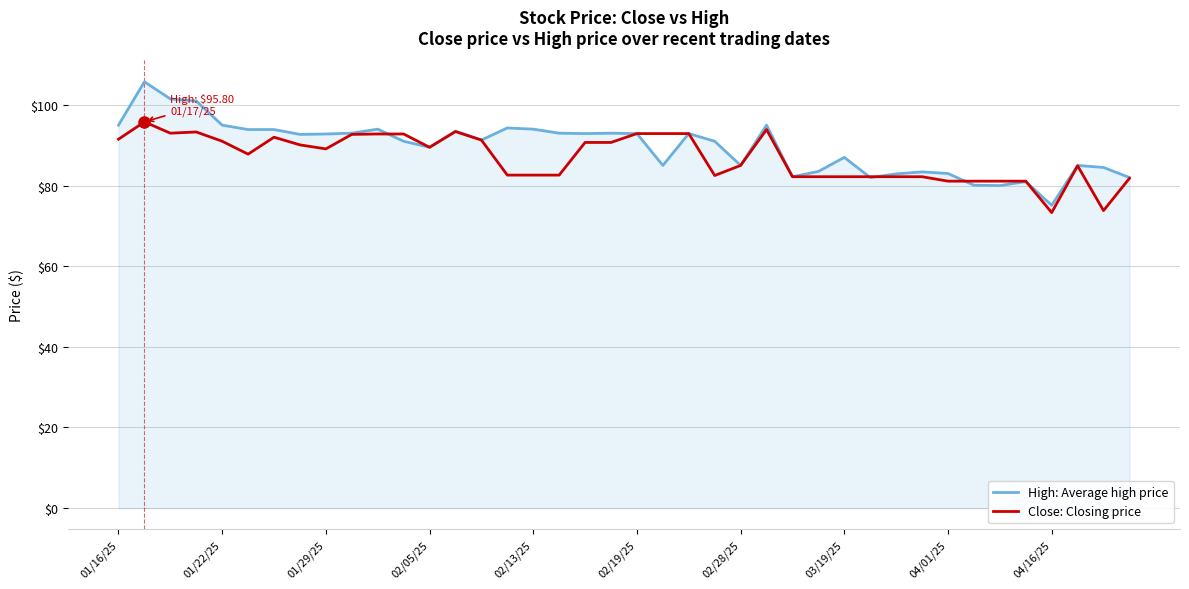

Count the number of data series in this chart.

2